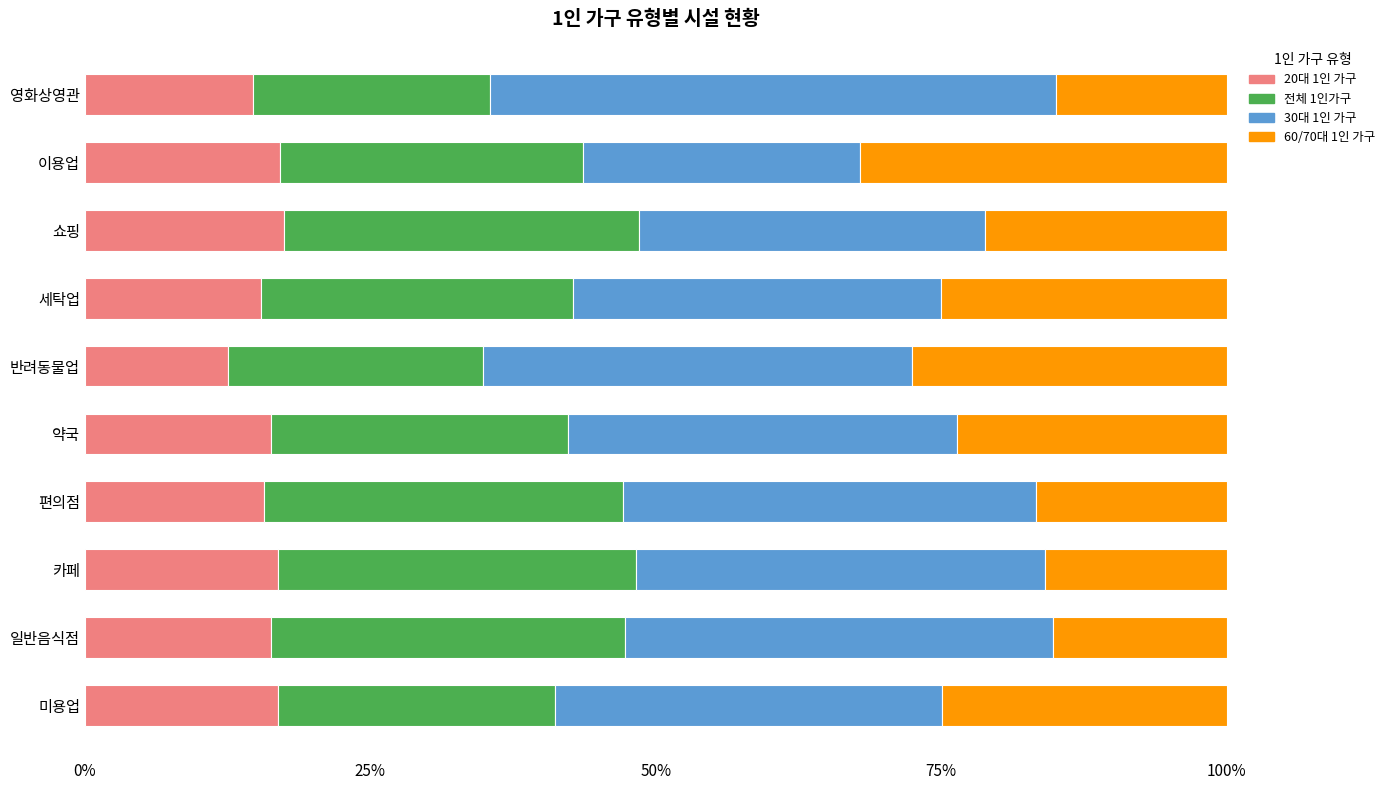

What are all the series names shown in the legend?

20대 1인 가구, 전체 1인가구, 30대 1인 가구, 60/70대 1인 가구